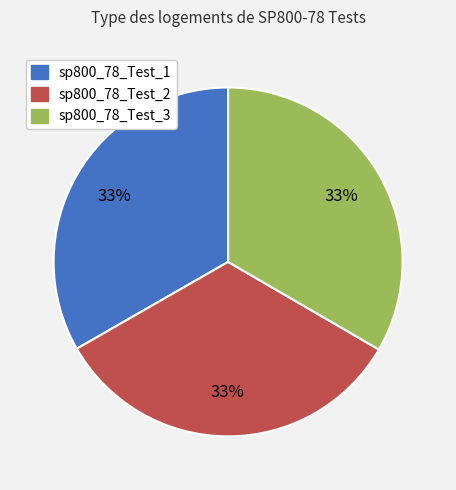

Does sp800_78_Test_3 account for over 50% of the chart?

No